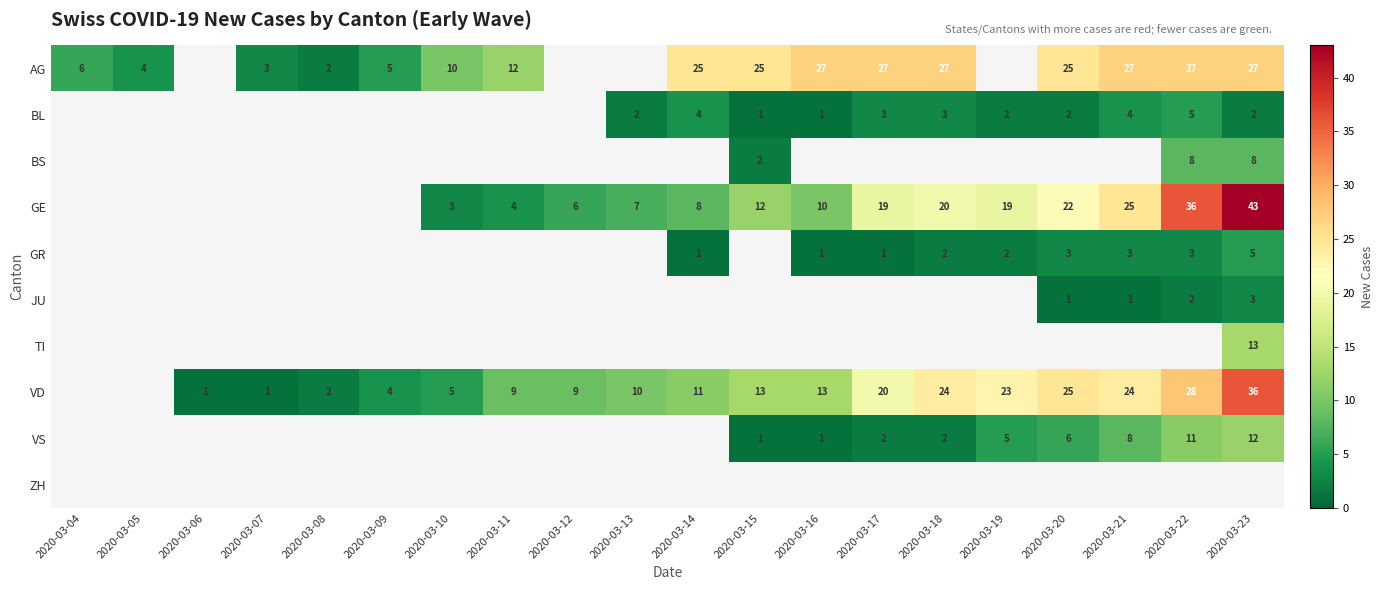

The value of GE at 2020-03-23 is 56. True or false?

False